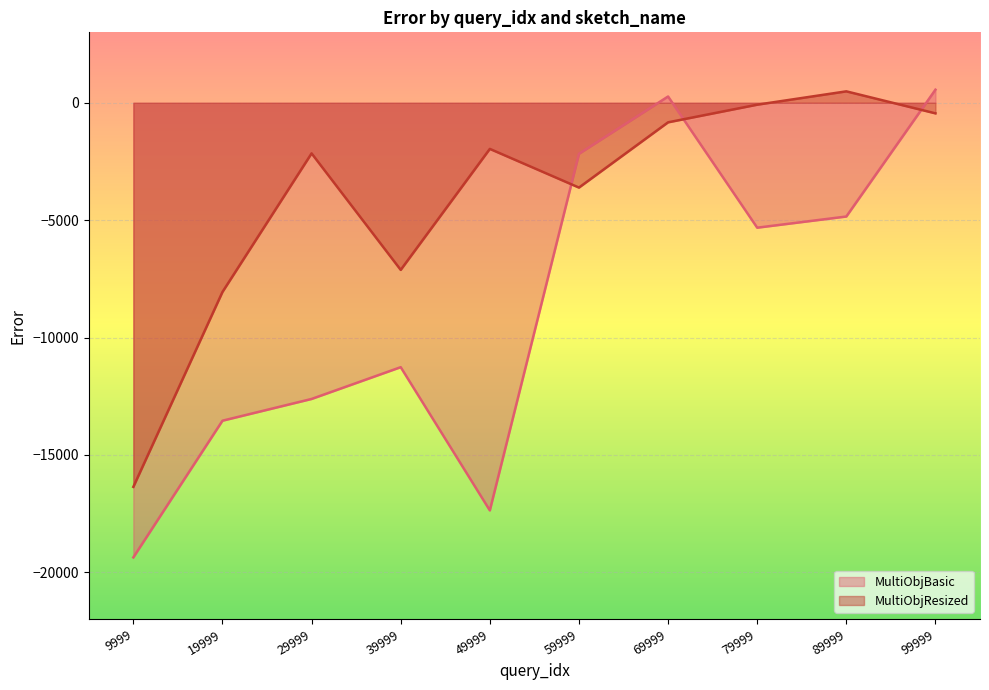

Rank the categories by MultiObjBasic value from highest to lowest.

99999, 69999, 59999, 89999, 79999, 39999, 29999, 19999, 49999, 9999